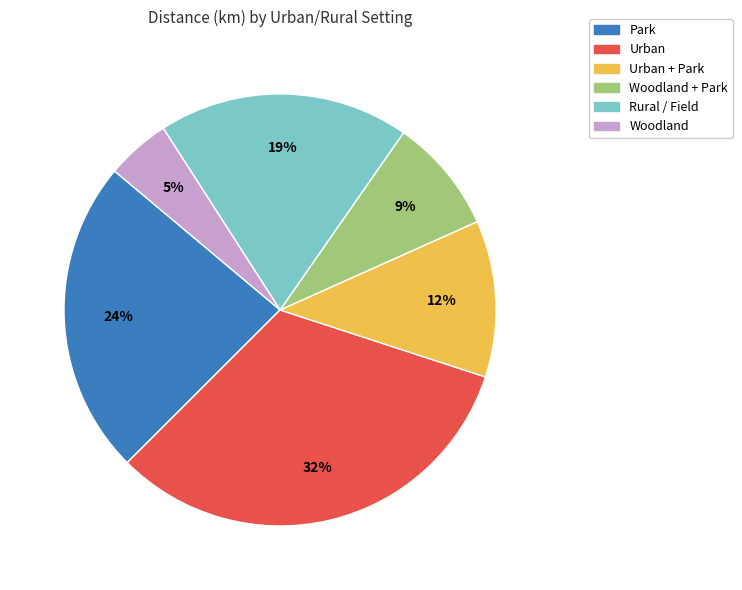

Count the number of slices in the pie.

6